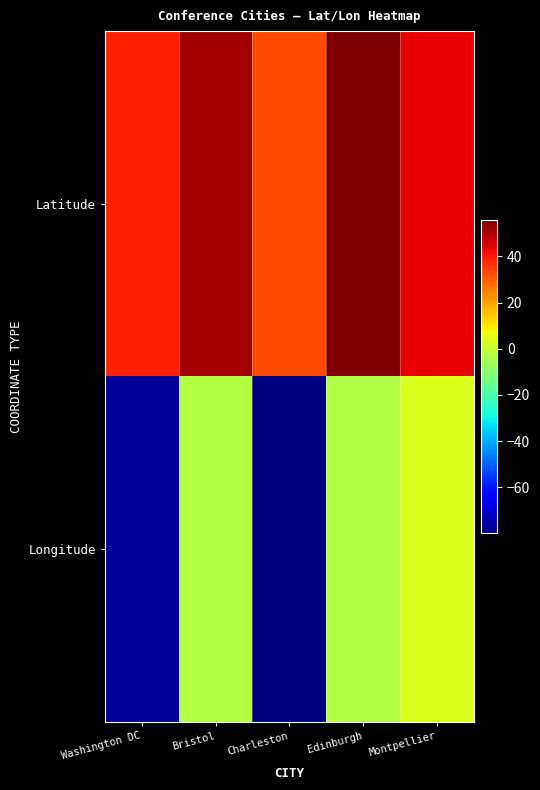

At which category is the sum across all series the highest?

Edinburgh